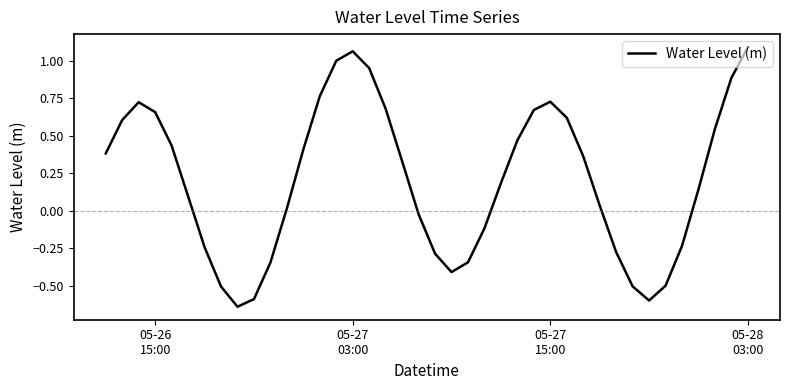

How many values exceed 0?

25